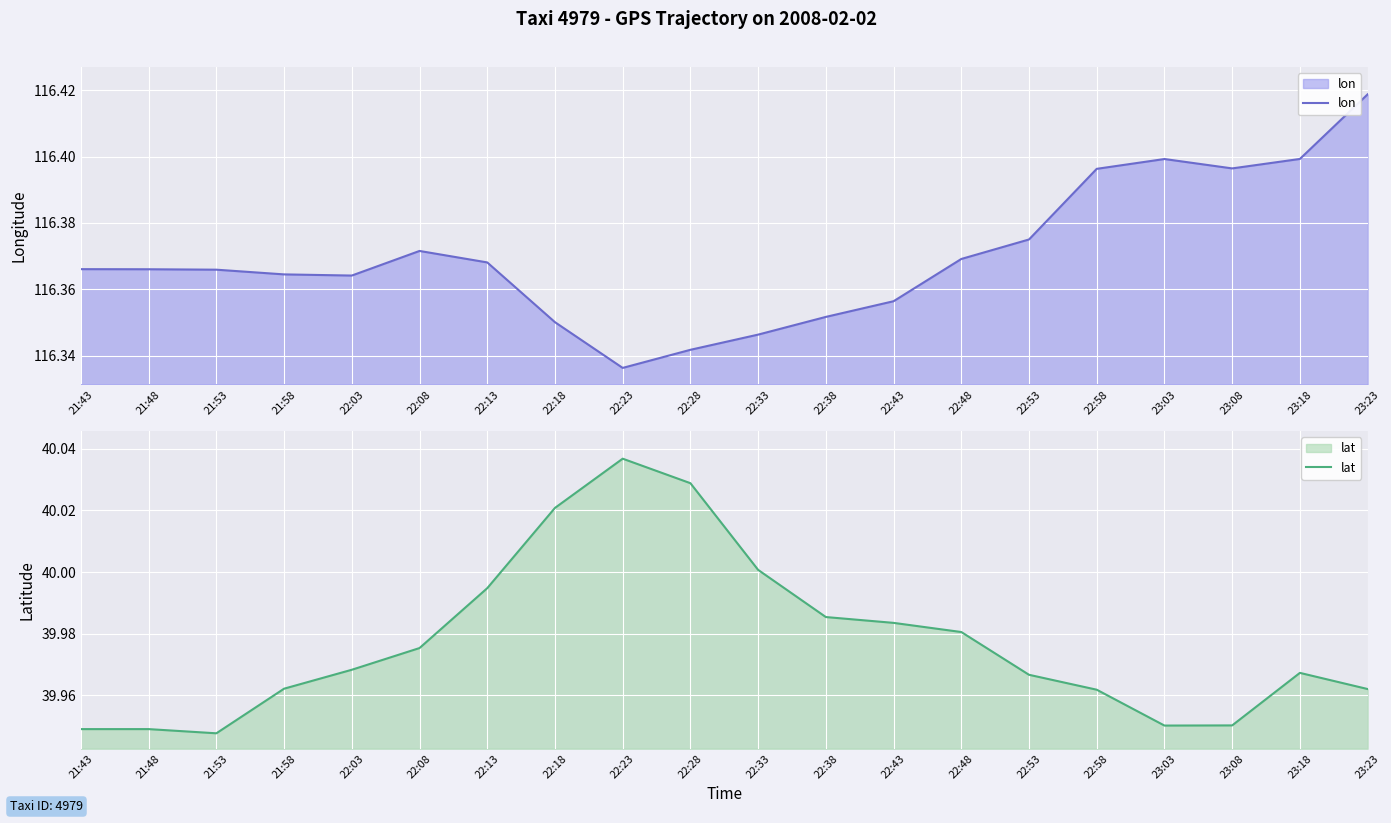

At how many categories does at least one series exceed 94?

20